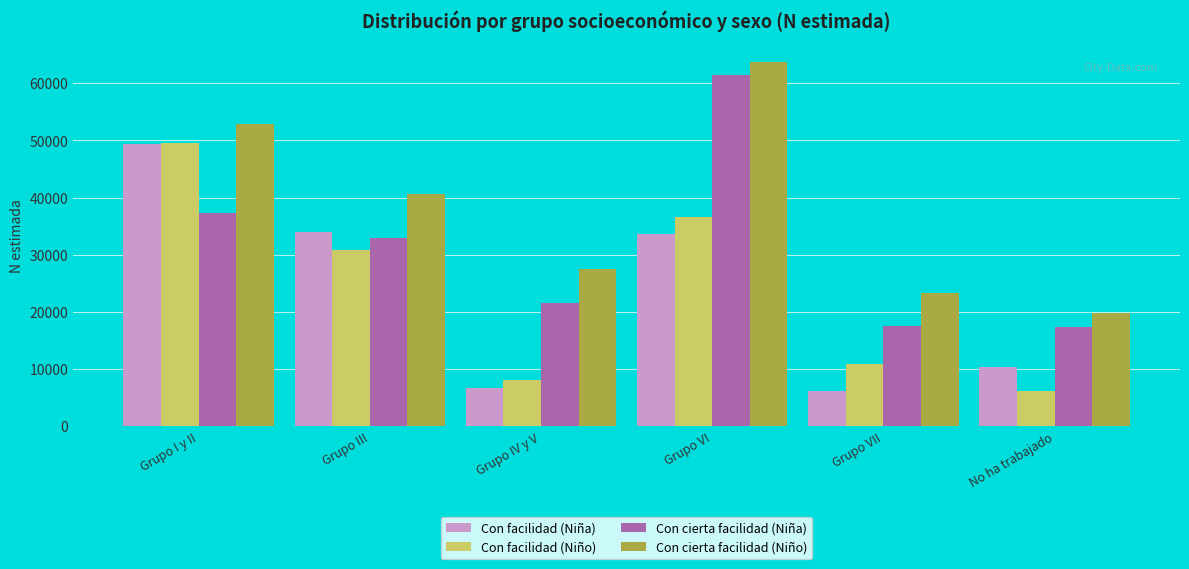

Which series has the widest spread of values?

Con cierta facilidad (Niña)